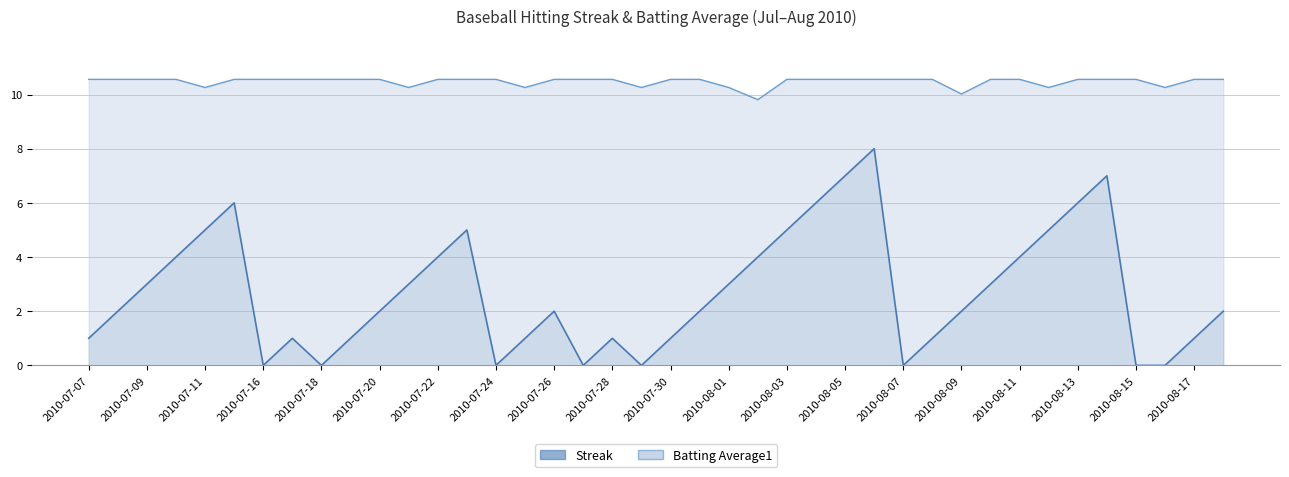

Rank the series at 2010-08-13 from highest to lowest value.

Batting Average1, Streak